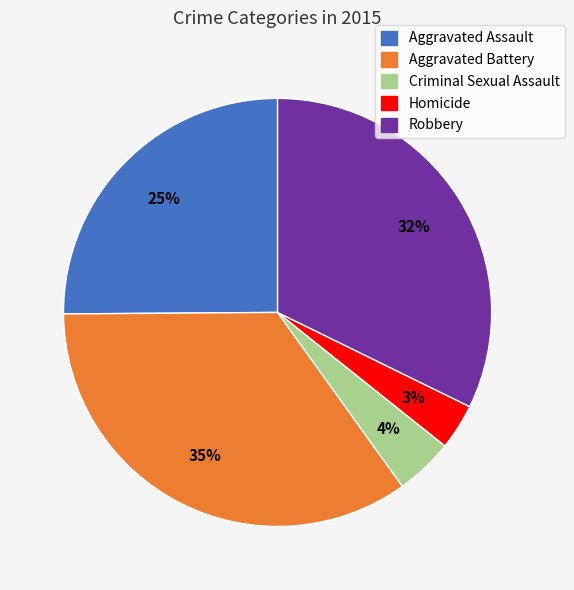

Do Aggravated Assault and Aggravated Battery together represent more than half of the pie?

Yes